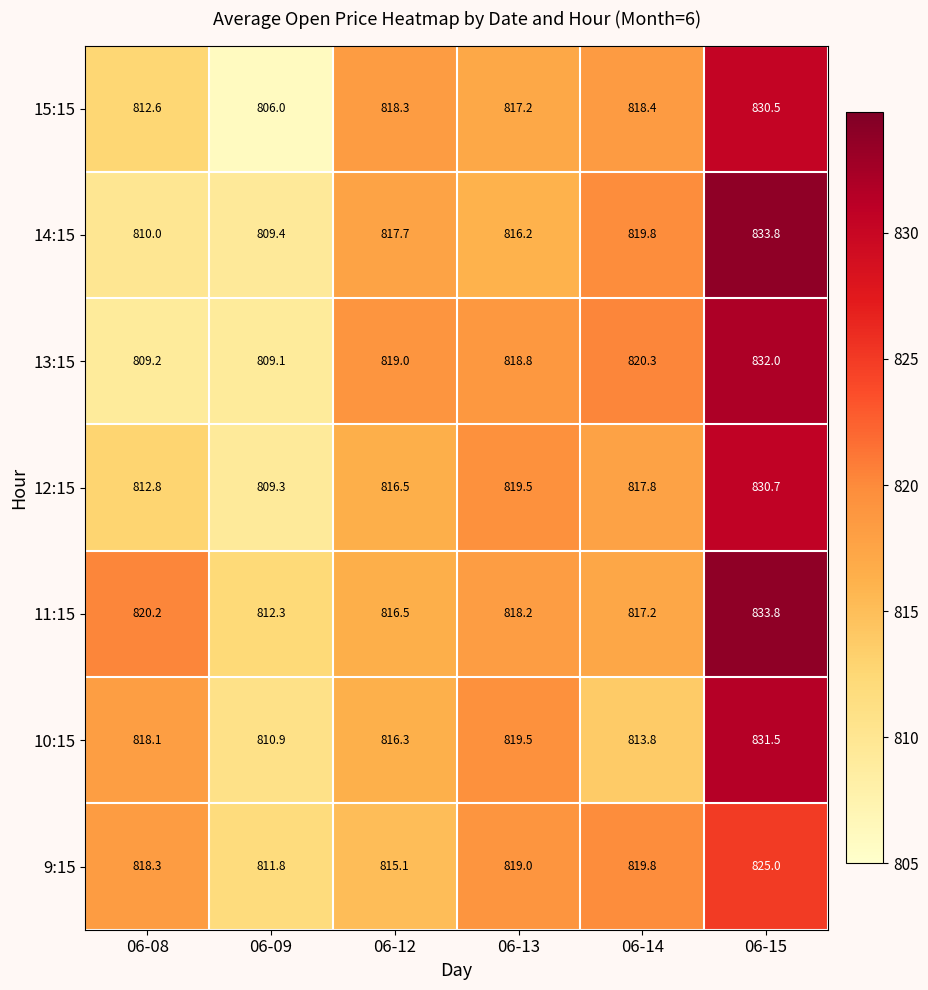

What is the difference between the 13:15 values at 06-08 and 06-15?

22.8